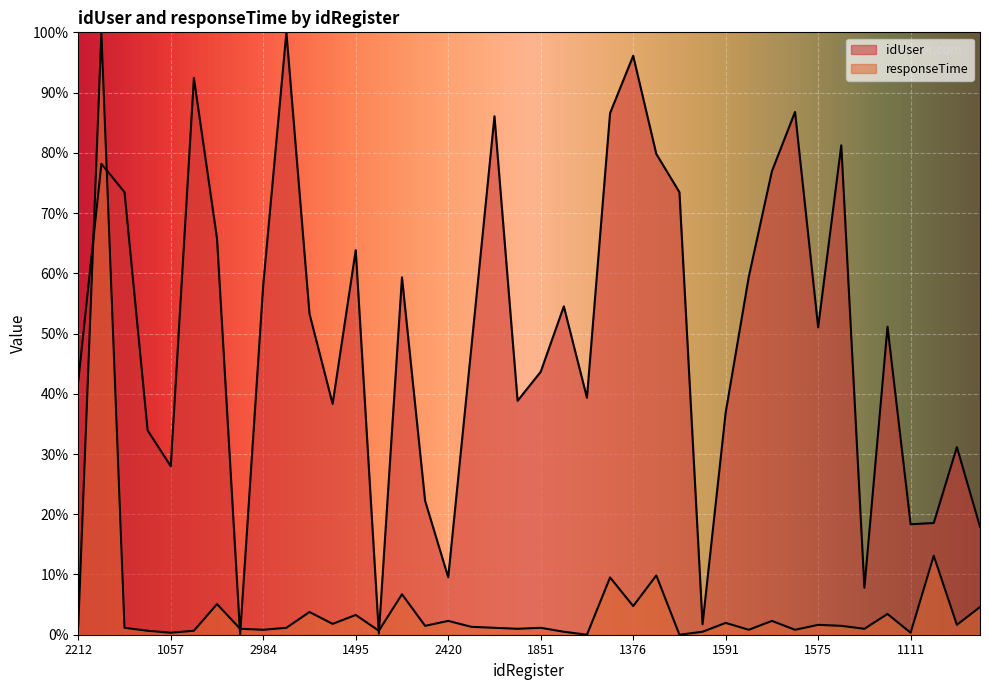

In idUser, how many points are lower than both neighbors (excluding endpoints)?

11